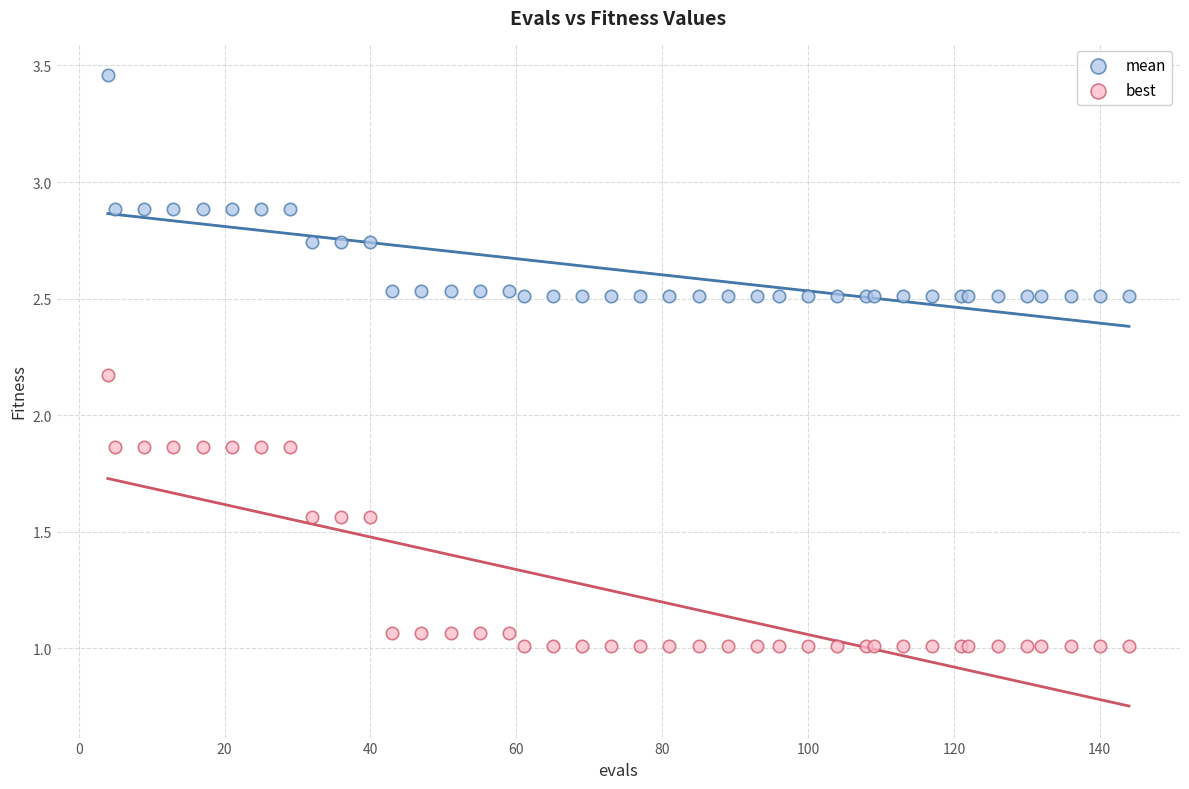

Which series contains the highest Y value?

mean